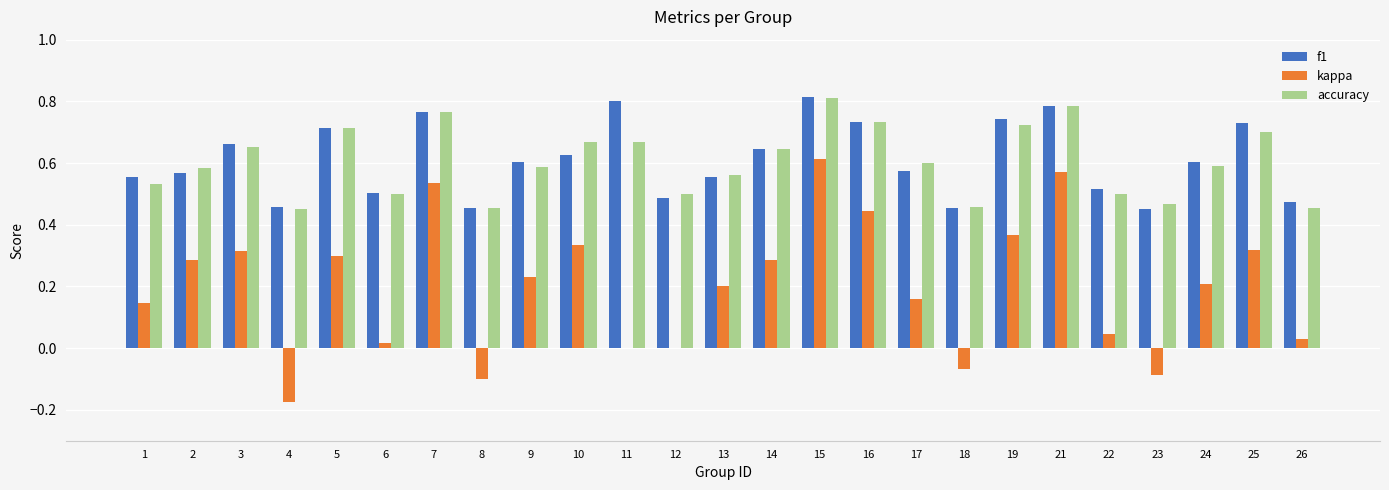

At which category is the sum across all series the highest?

15